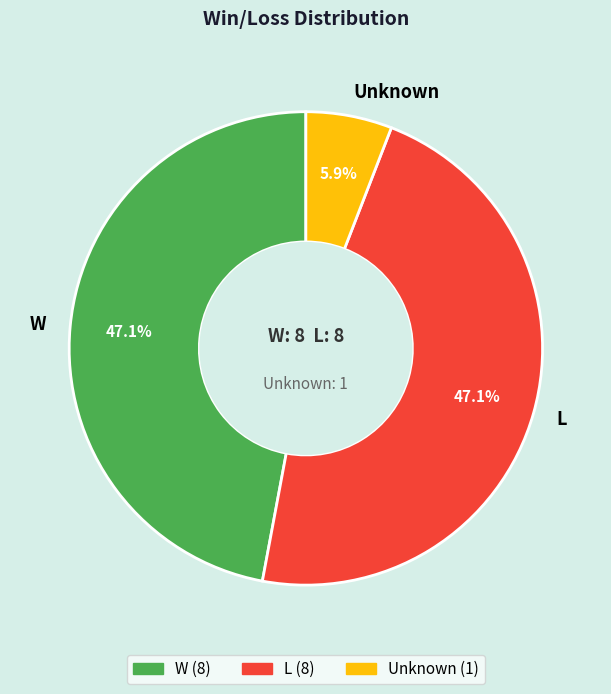

Which slice is the smallest?

Unknown